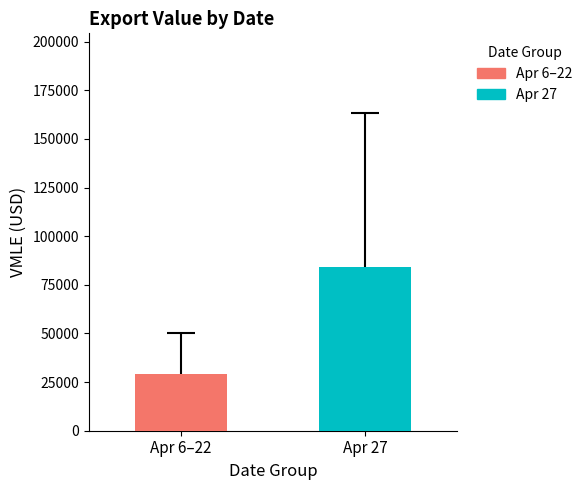

Rank the series by their average value, from lowest to highest.

Apr 6–22, Apr 27